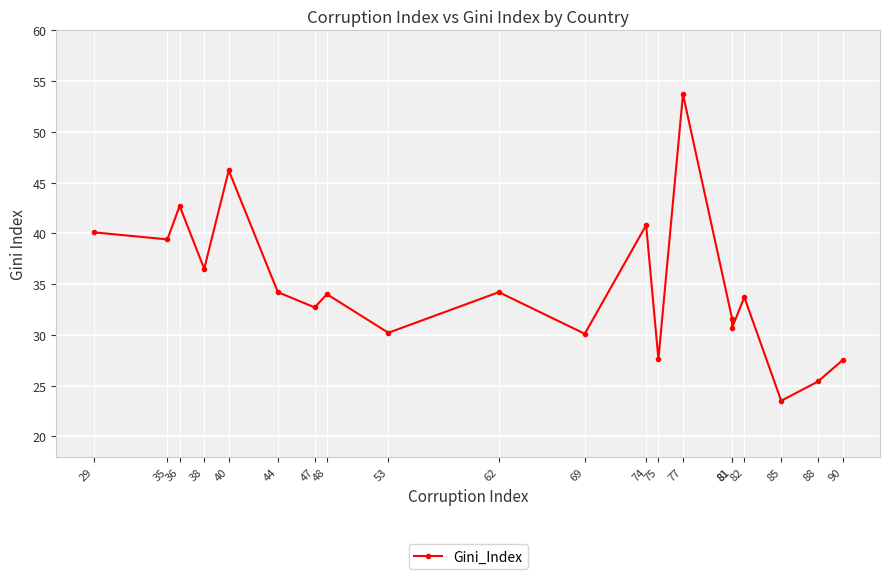

True or false: the data shows 33.7 at 82.

True